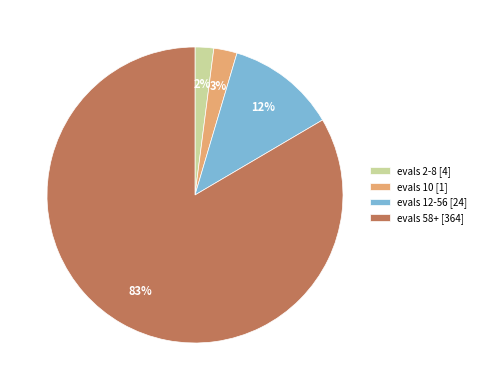

Which has a higher value, evals 10 [1] or evals 12-56 [24]?

evals 12-56 [24]